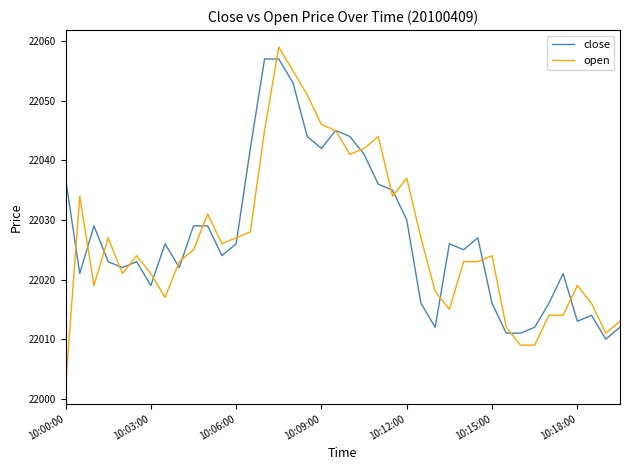

List the series in order of their peak value, lowest first.

close, open